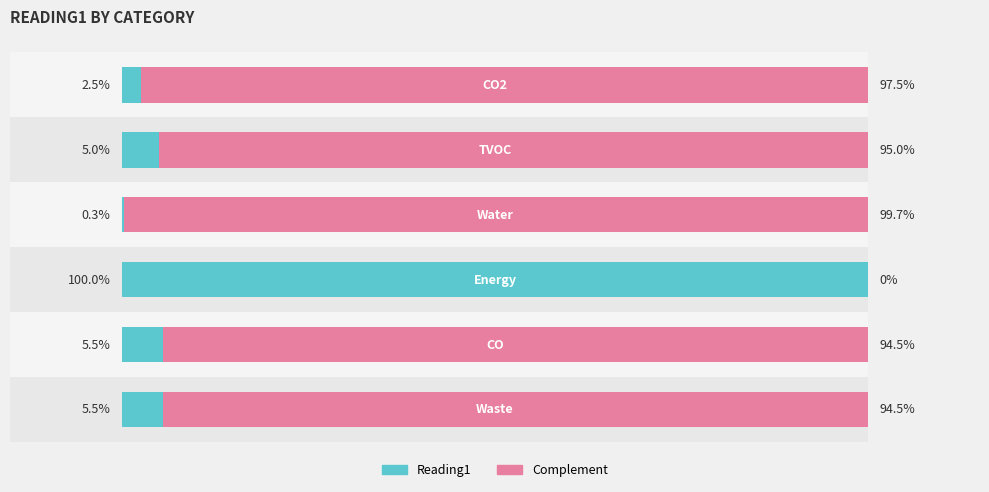

What is the sum of all Reading1 values?

118.8